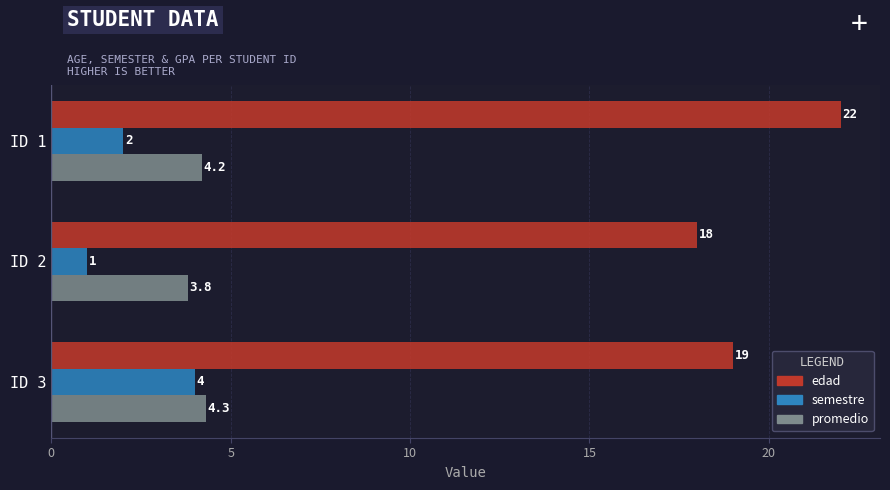

List the labels in order of semestre value, smallest first.

ID 2, ID 1, ID 3